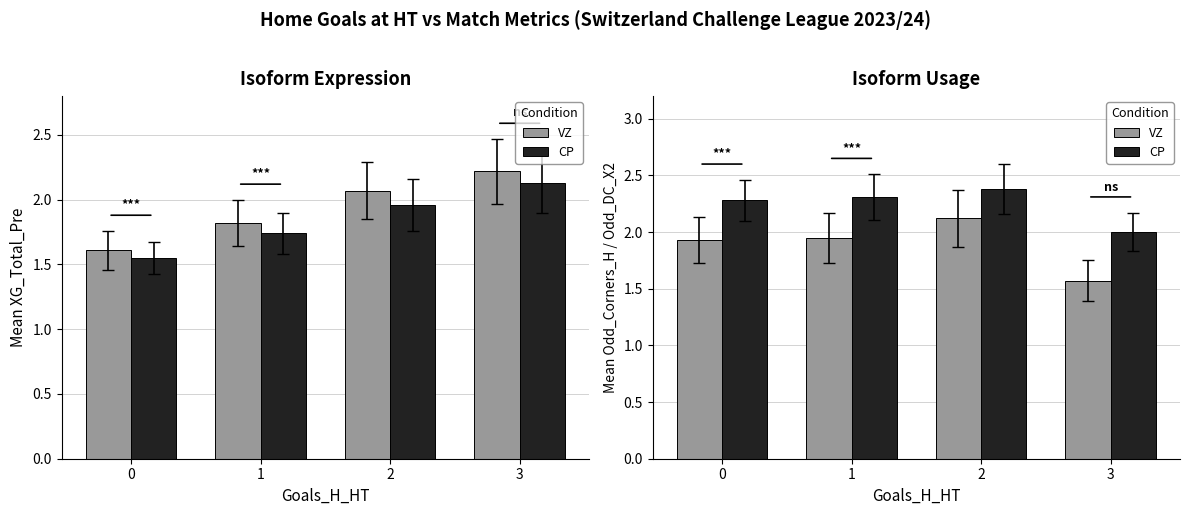

Where is VZ nearest to the value 1?

3